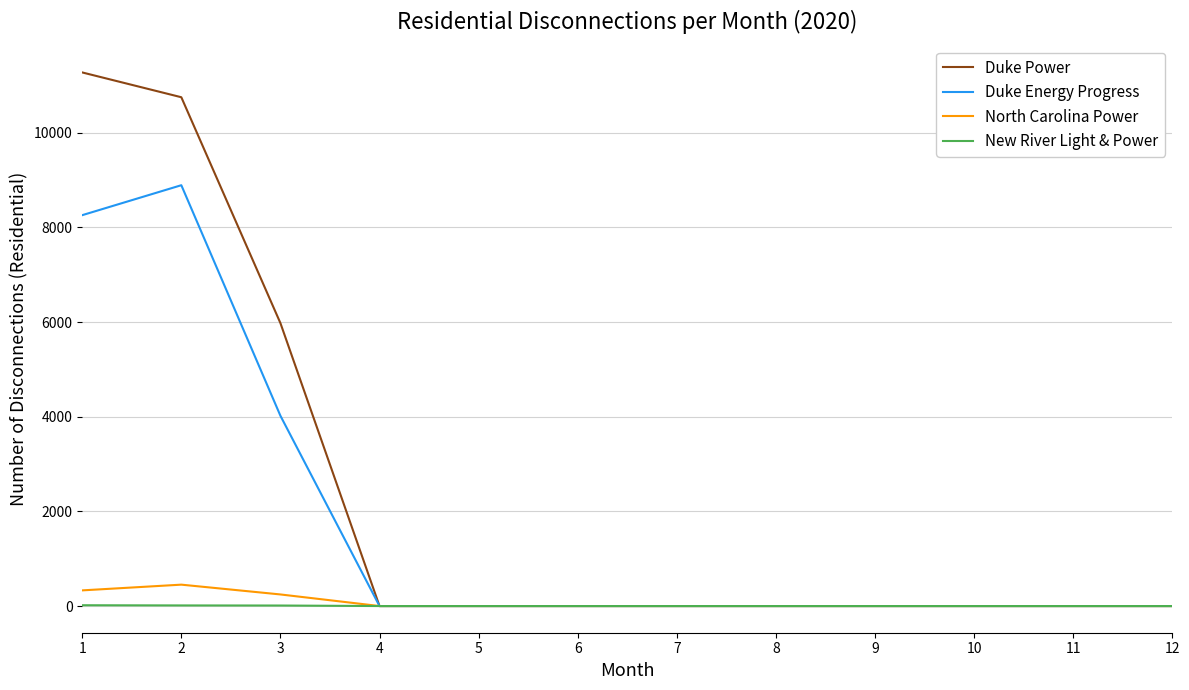

Which series has the largest total across all categories?

Duke Power